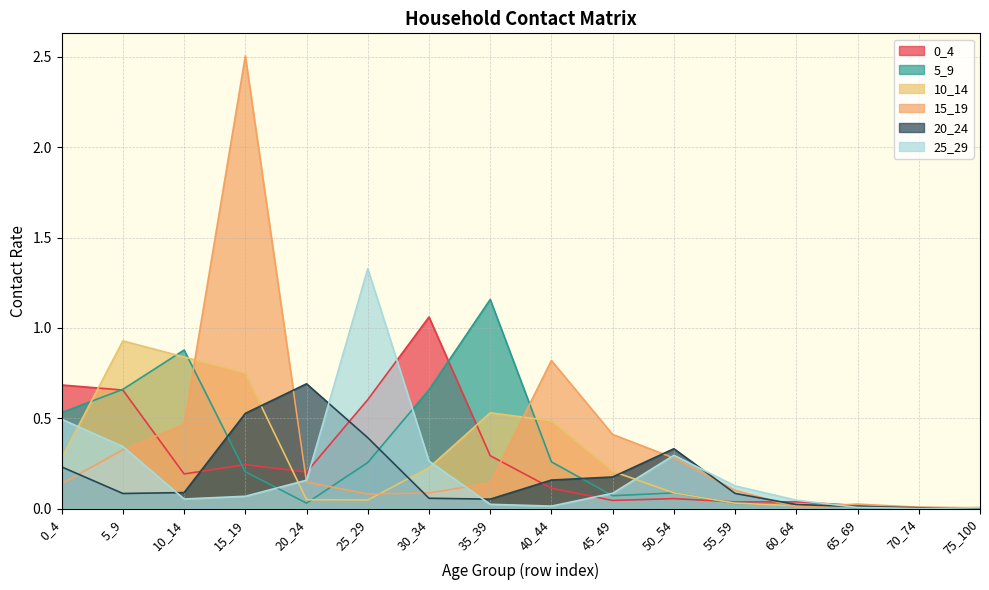

After their last crossing, which series has the higher values: 25_29 or 0_4?

25_29